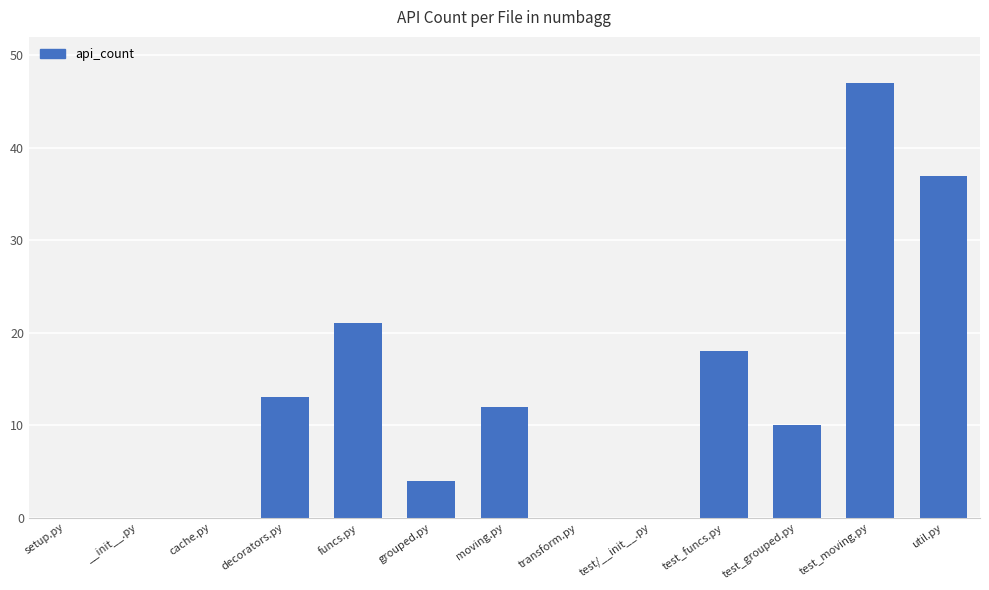

What is the sum of the values at __init__.py and test_moving.py?

47